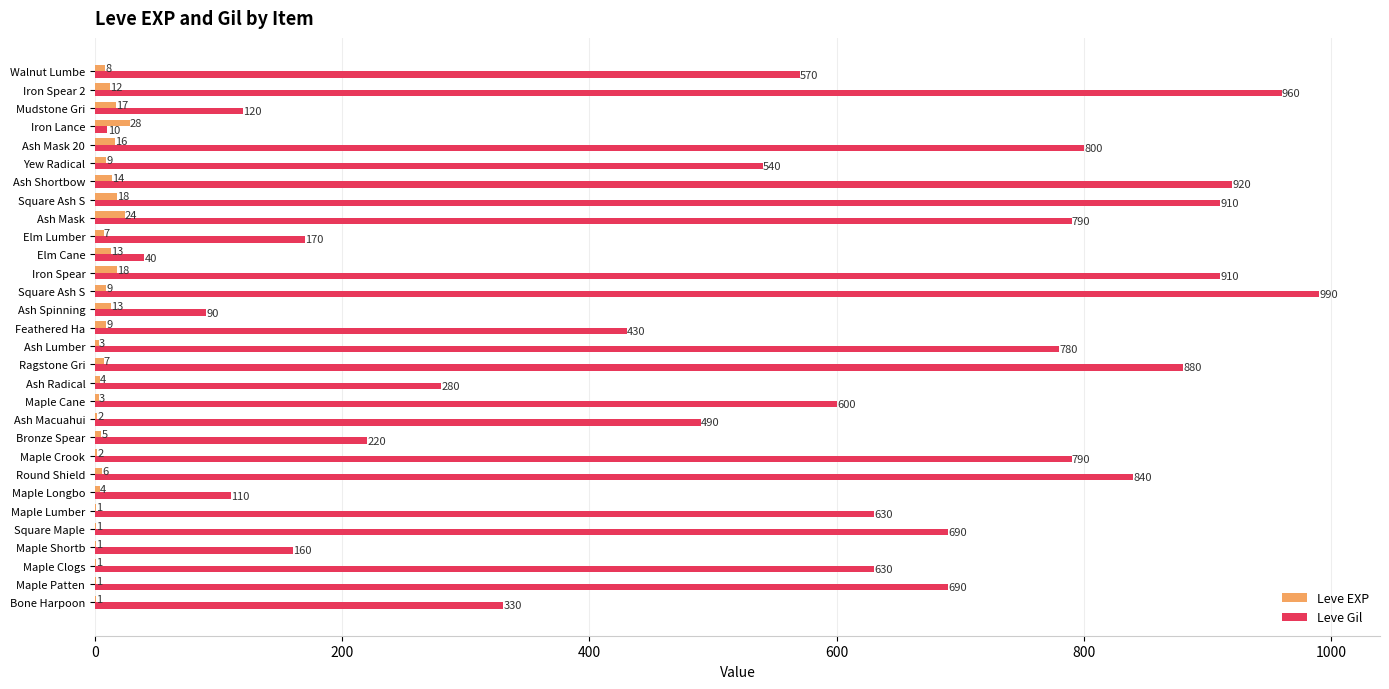

What position from the left is 22?

23